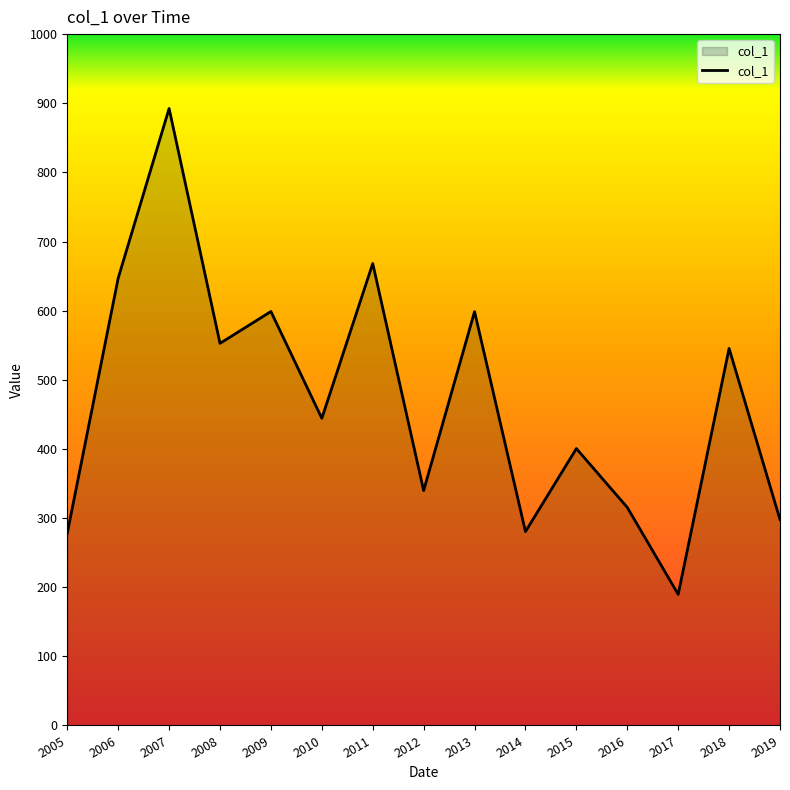

The value at 2007 is 503.4. True or false?

False